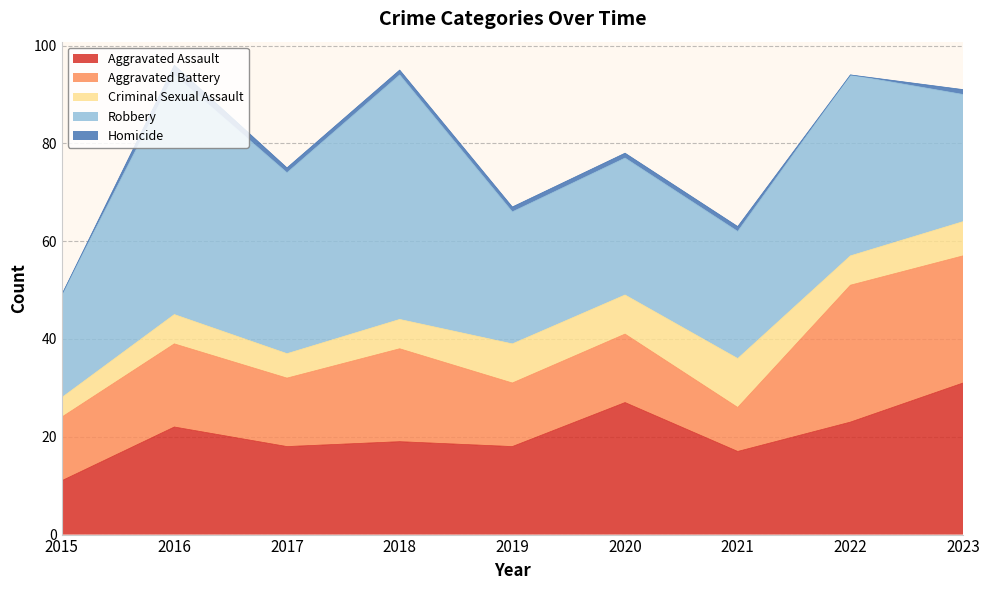

What is the sum of the Aggravated Assault values at 2015 and 2017?

29